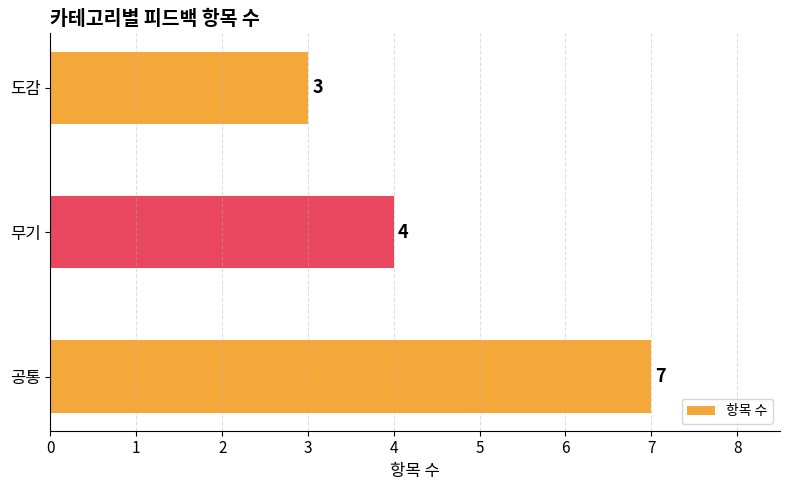

The chart shows a value of 12 at 공통. True or false?

False